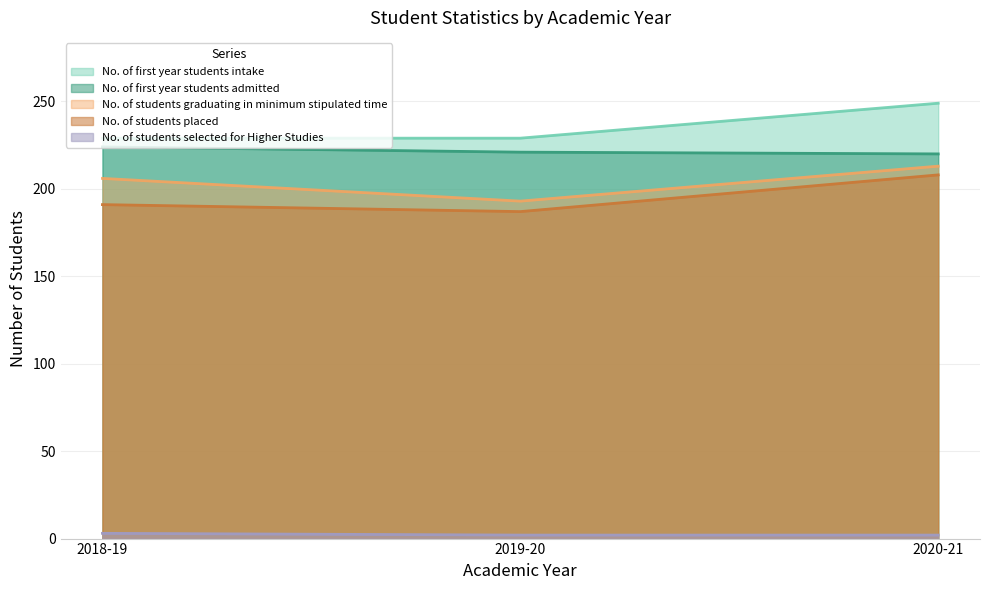

At which label is No. of first year students admitted closest to 222?

2019-20